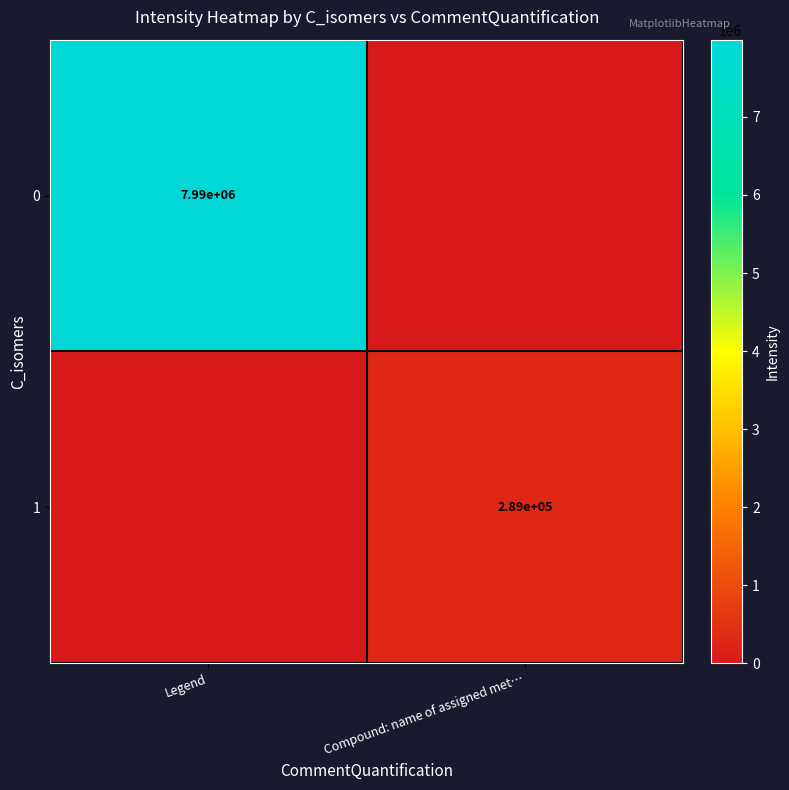

Is it true that 0 equals 4864999 at Legend?

False